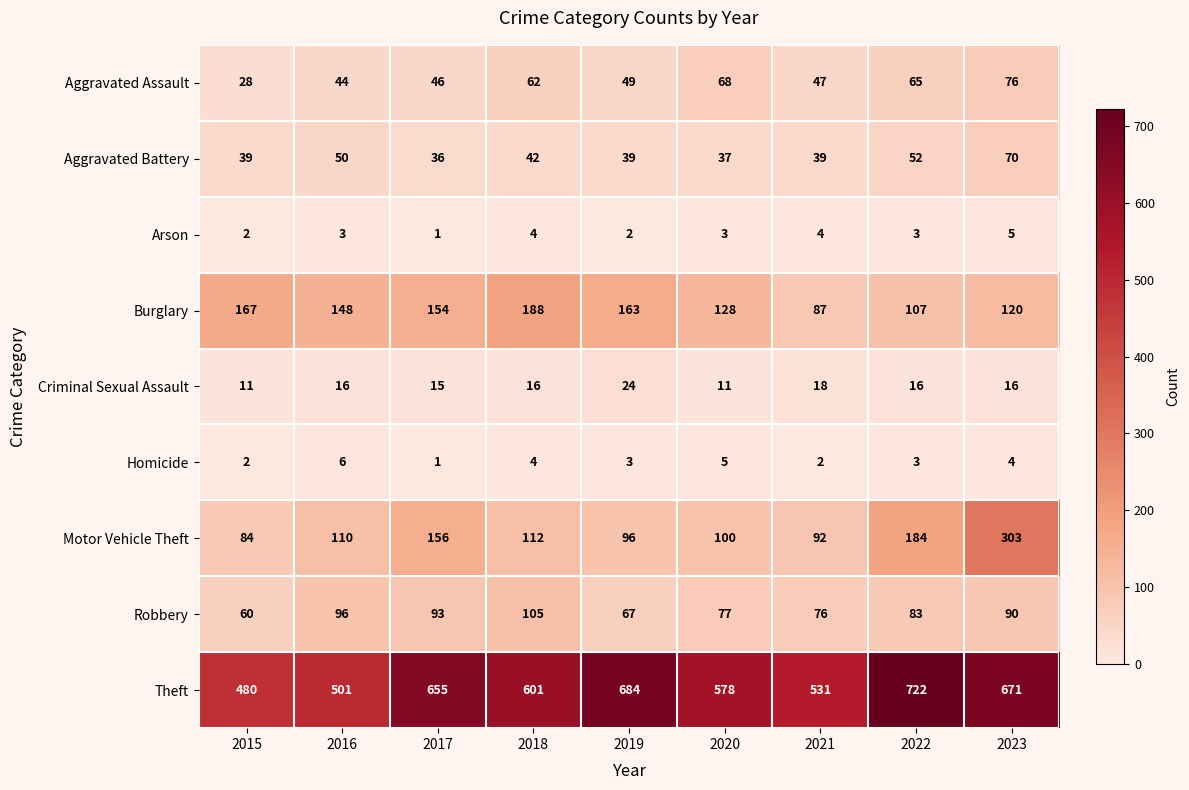

Which series has the largest total across all categories?

Theft